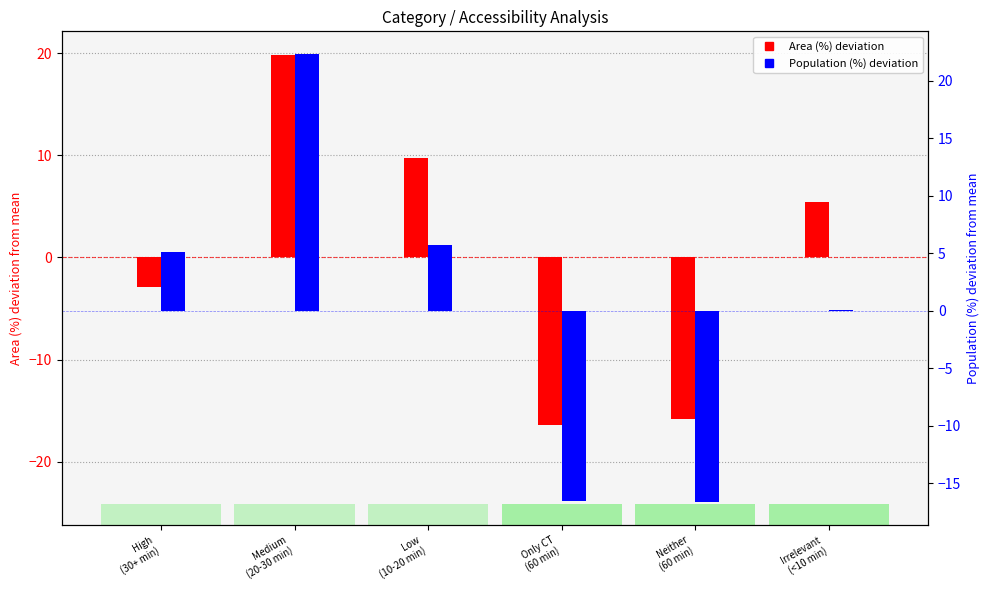

What value does the Population (%) centered series have at Low
(10-20 min)?

5.7